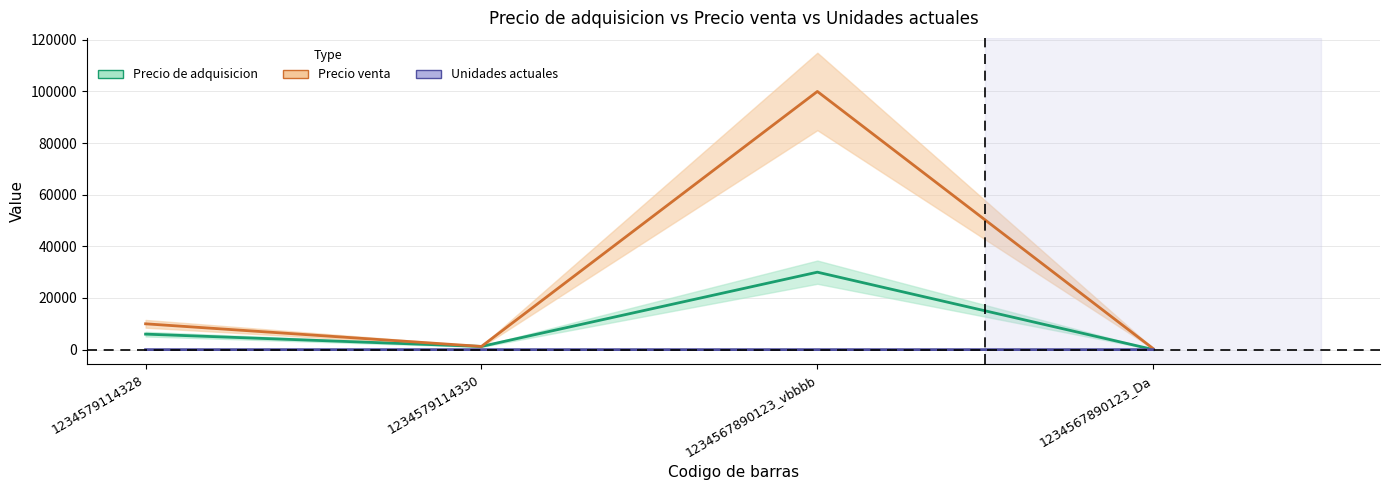

What is the label of the 2nd point from the right?

1234567890123_vbbbb